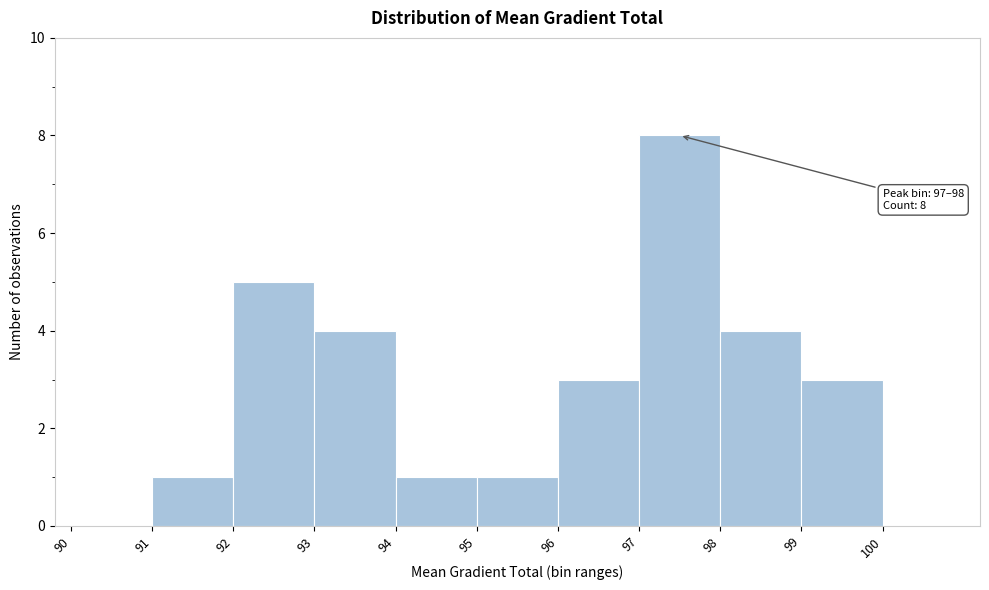

Which range on the x-axis has the tallest bar?

97 to 98